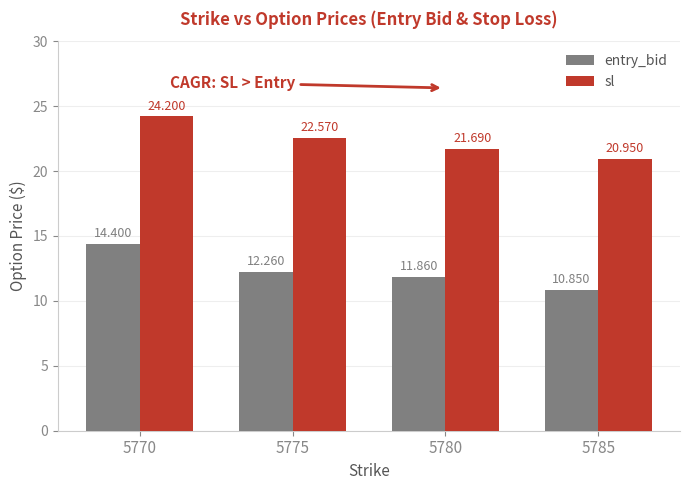

The entry_bid series shows 17.7 at 5775. True or false?

False